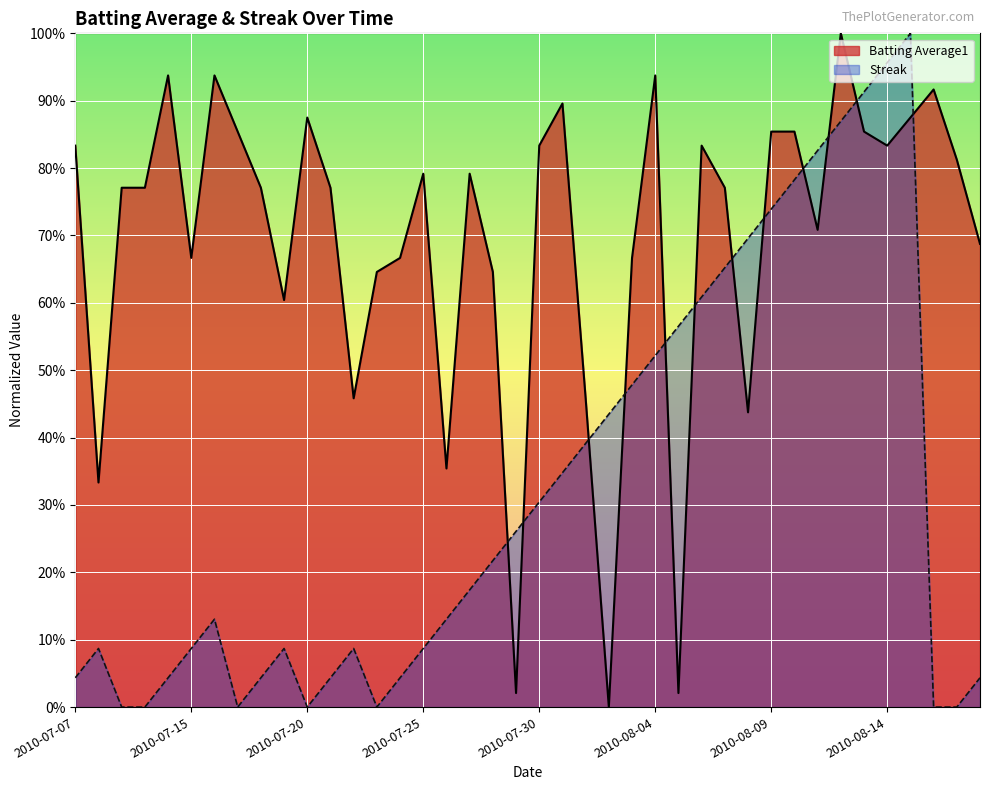

What are all the series names shown in the legend?

Batting Average1, Streak